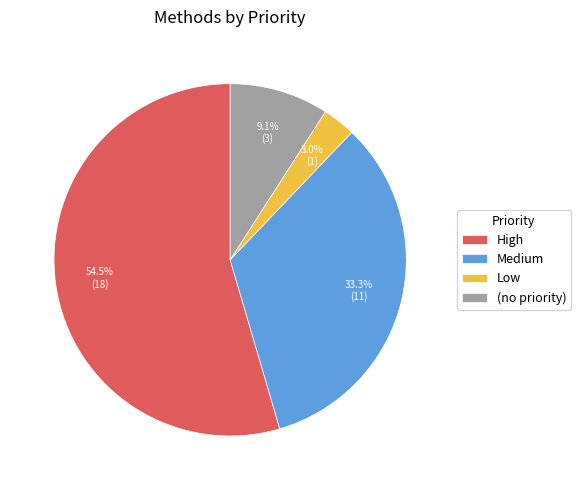

Is there a majority slice in this chart?

Yes